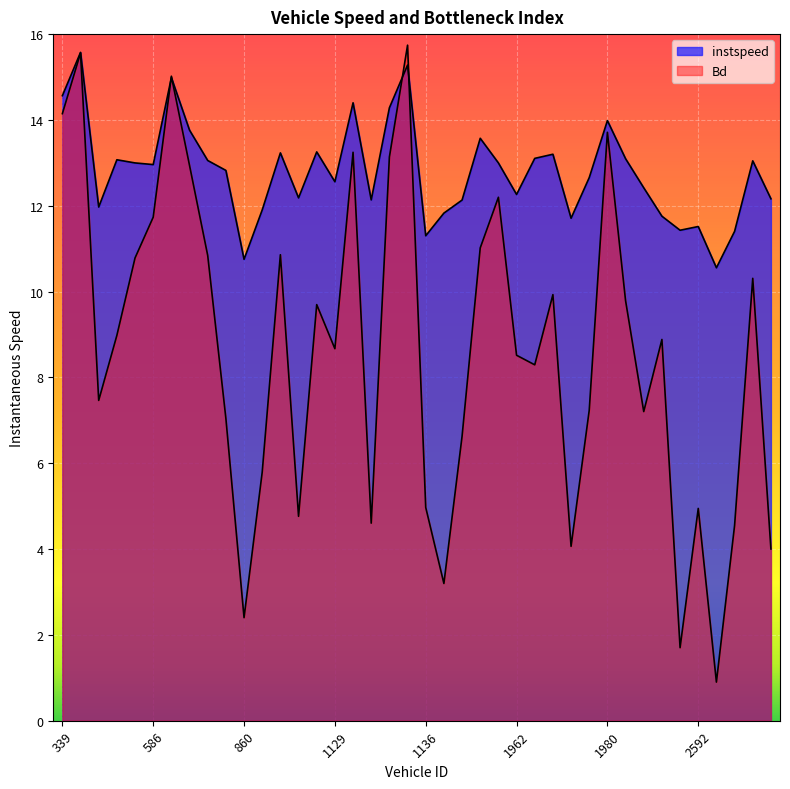

List the series in order of their overall mean, highest first.

instspeed, Bd